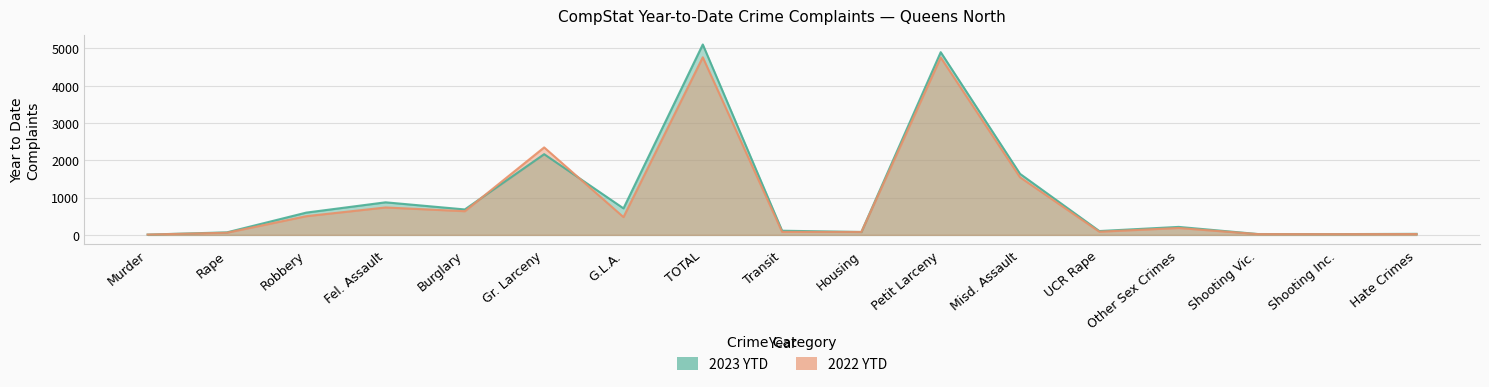

Where is 2022 YTD nearest to the value 2384?

Gr. Larceny